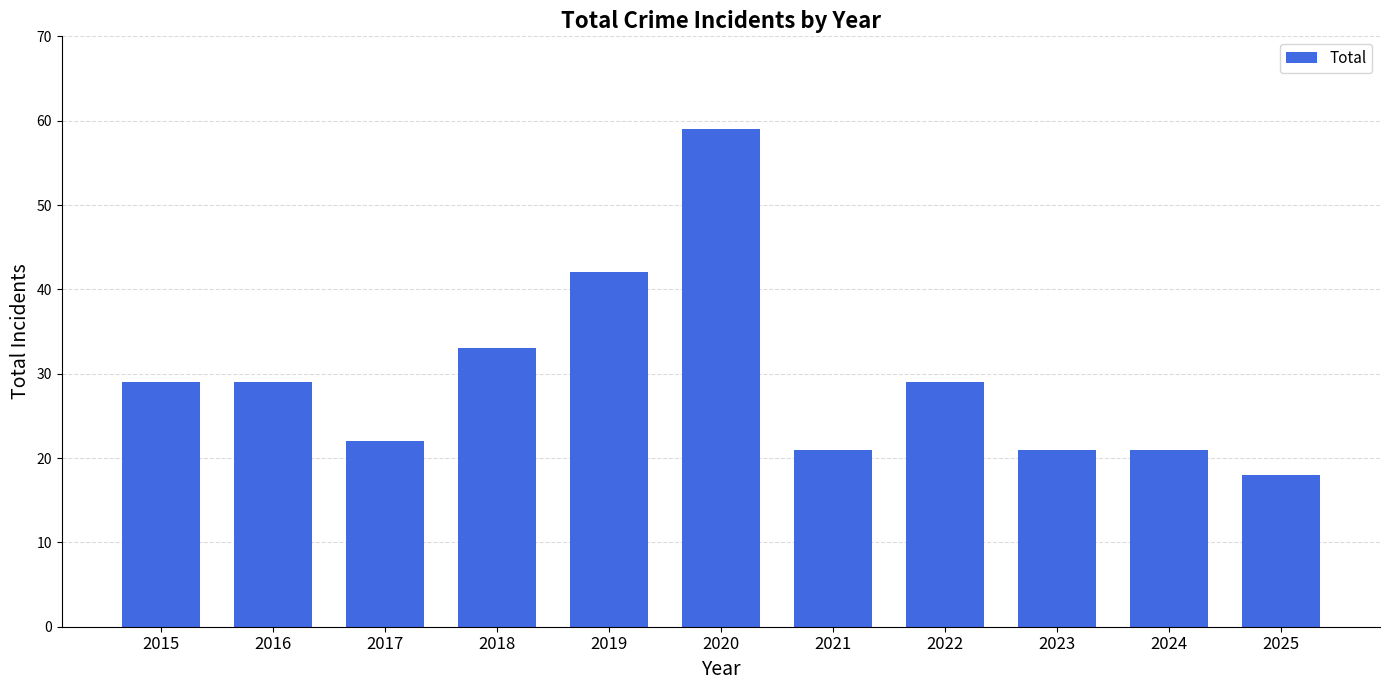

Which label corresponds to the largest value in the chart?

2020